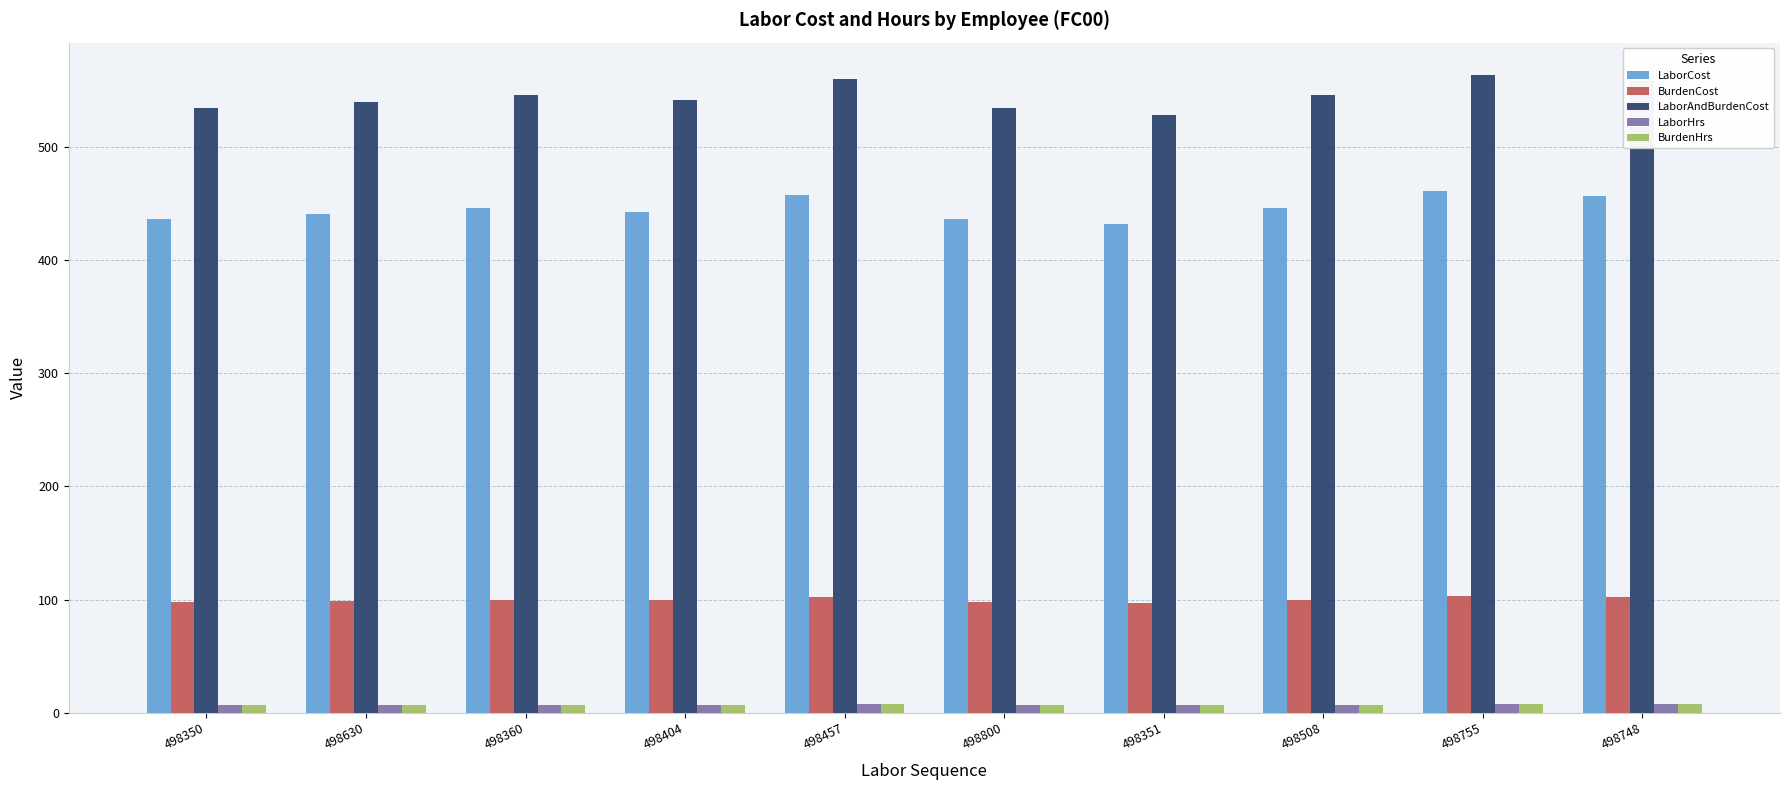

How many data points in BurdenCost are less than 99?

4